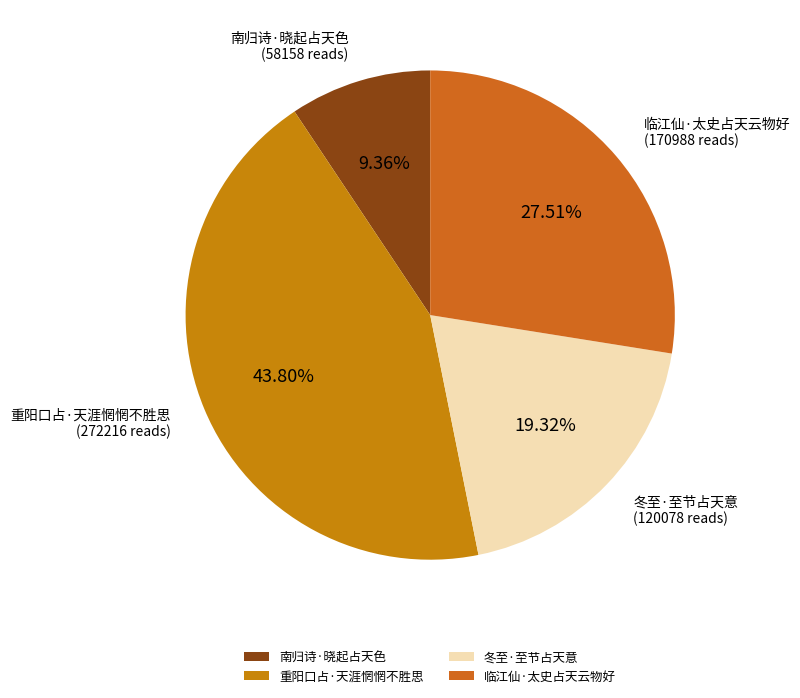

Is there any slice that represents more than half of the pie?

No